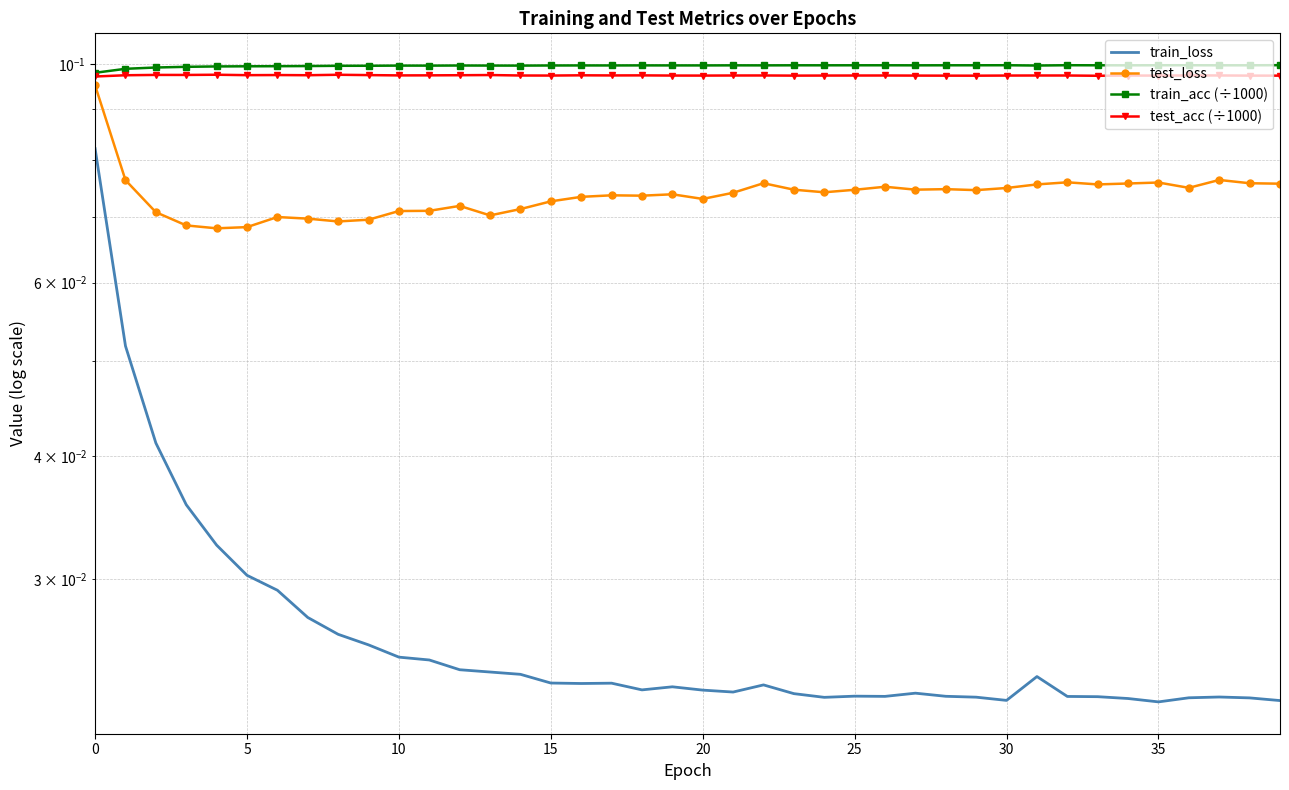

What are all the series names shown in the legend?

train_loss, test_loss, train_acc (÷1000), test_acc (÷1000)